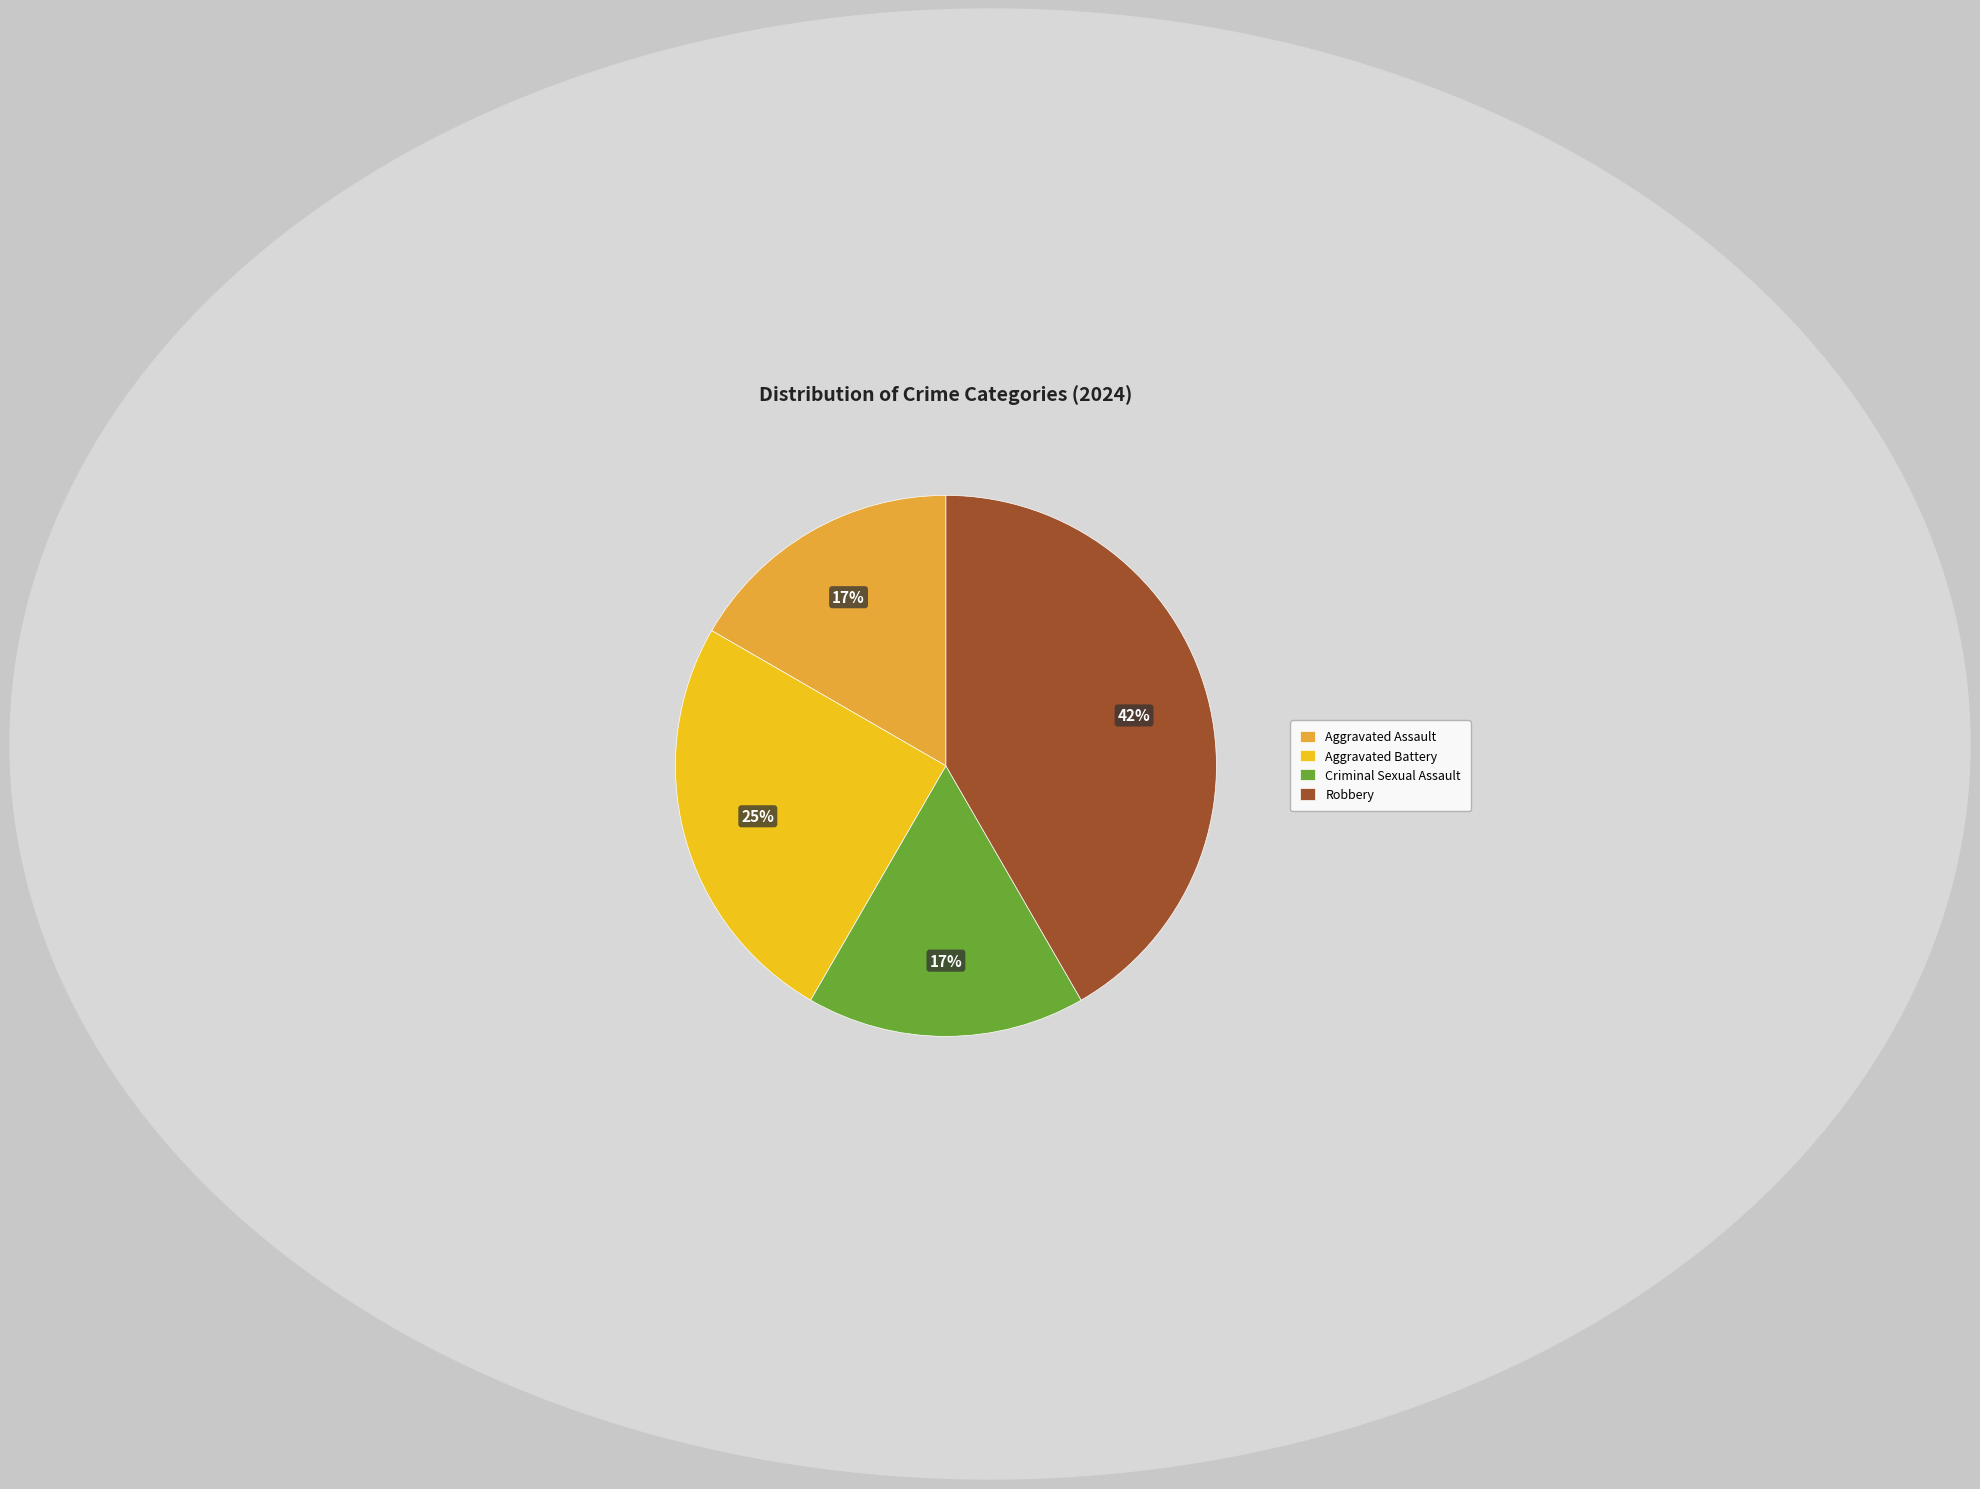

What is the largest slice in the pie chart?

Robbery